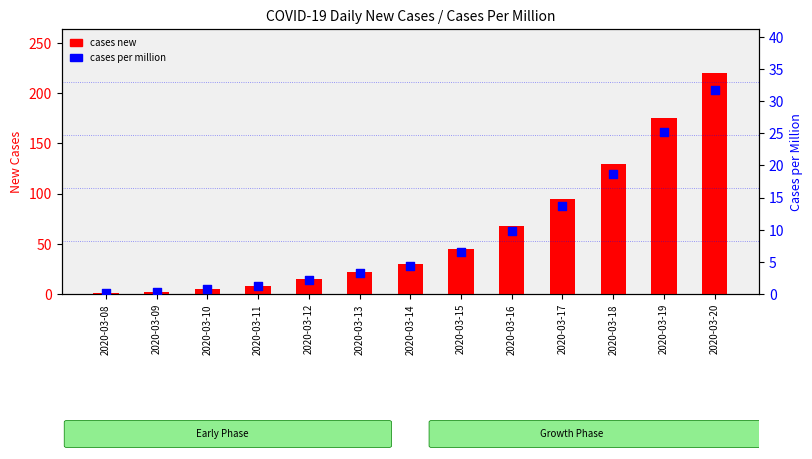

Is the value of cases new at 2020-03-08 greater than the value of cases per million at 2020-03-18?

No